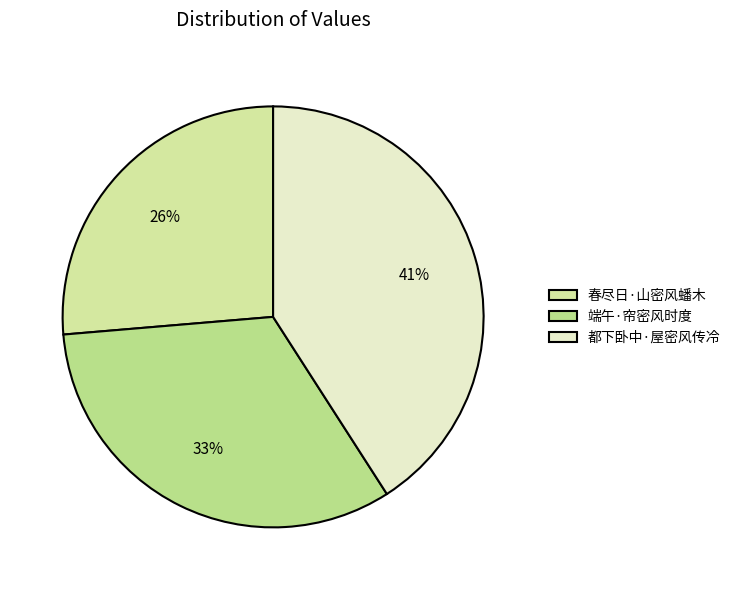

To the nearest percent, what portion does 端午·帘密风时度 represent?

33%